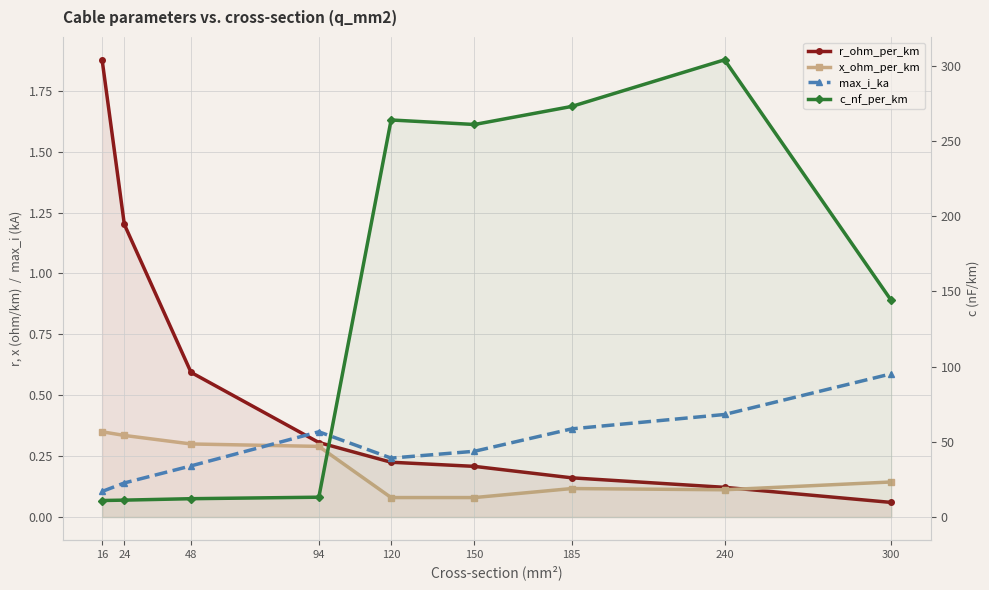

The x_ohm_per_km series shows 0.1 at 300. True or false?

False